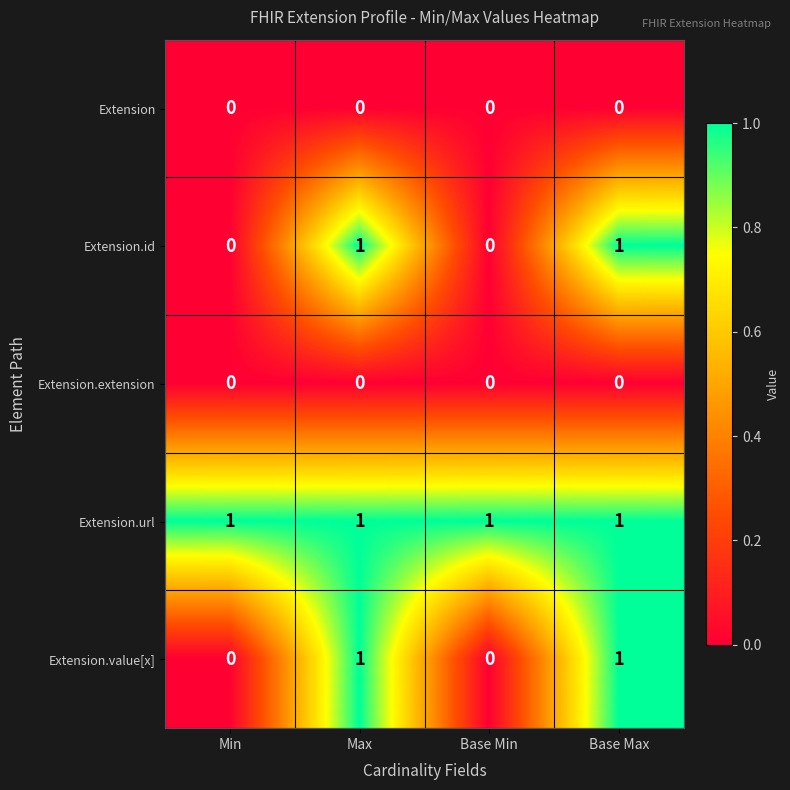

How many data points does each series have?

4